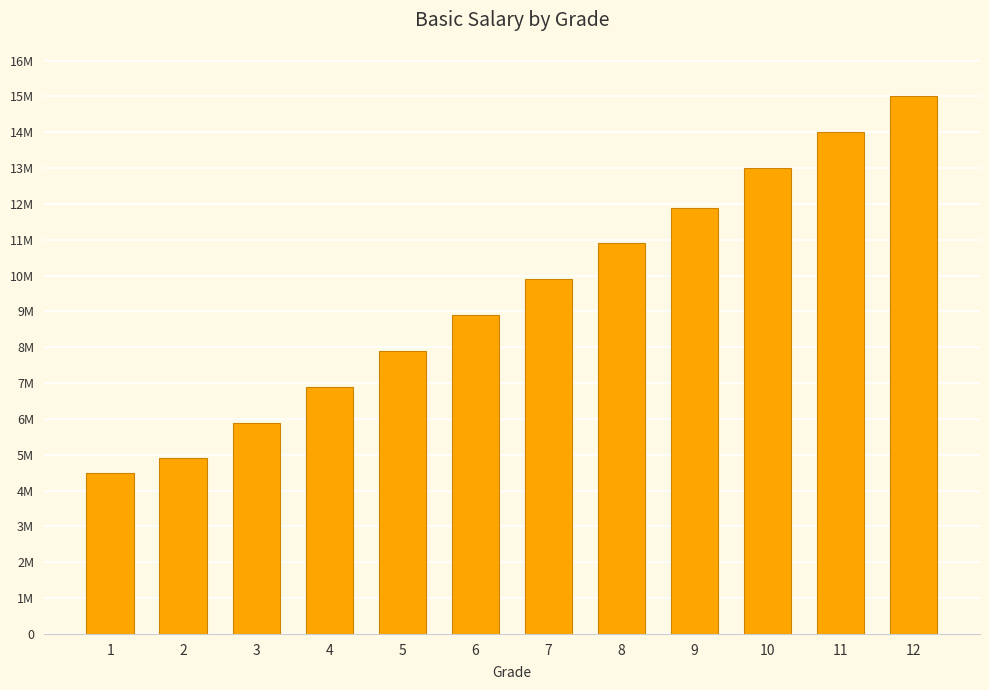

What is the value of the 11th bar from the left?

14000000